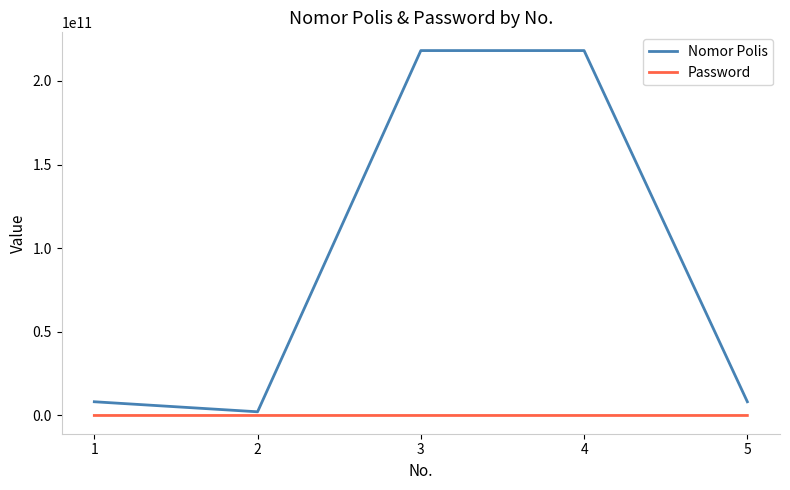

Rank the series by their average value, from highest to lowest.

Nomor Polis, Password